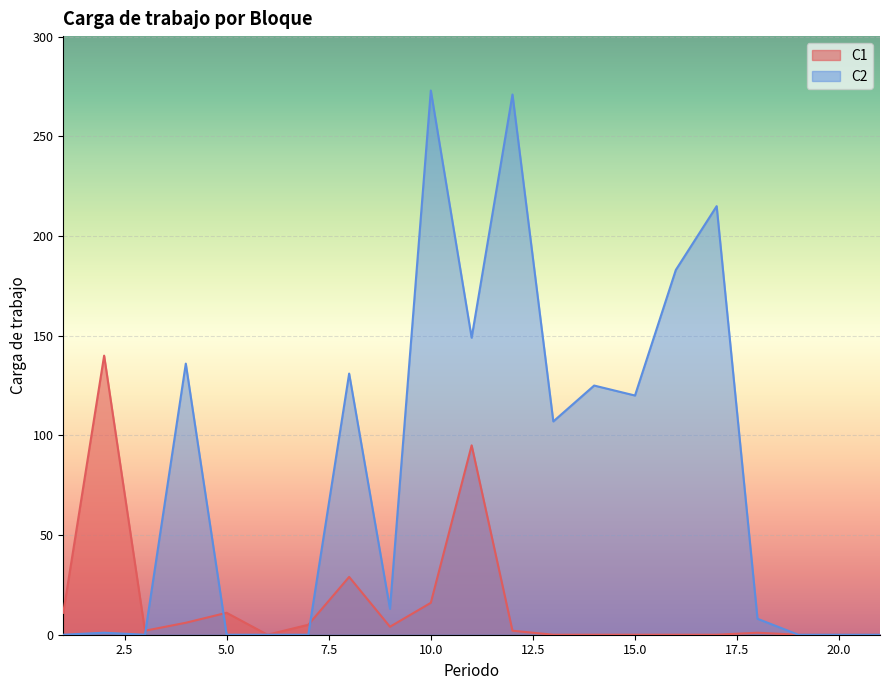

In C1, how many points are lower than both neighbors (excluding endpoints)?

3